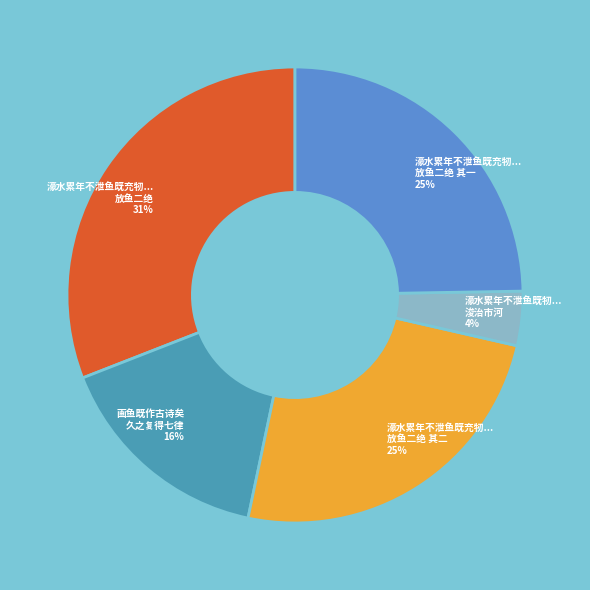

Which slice is the smallest?

濠水累年不泄鱼既牣... 浚治市河